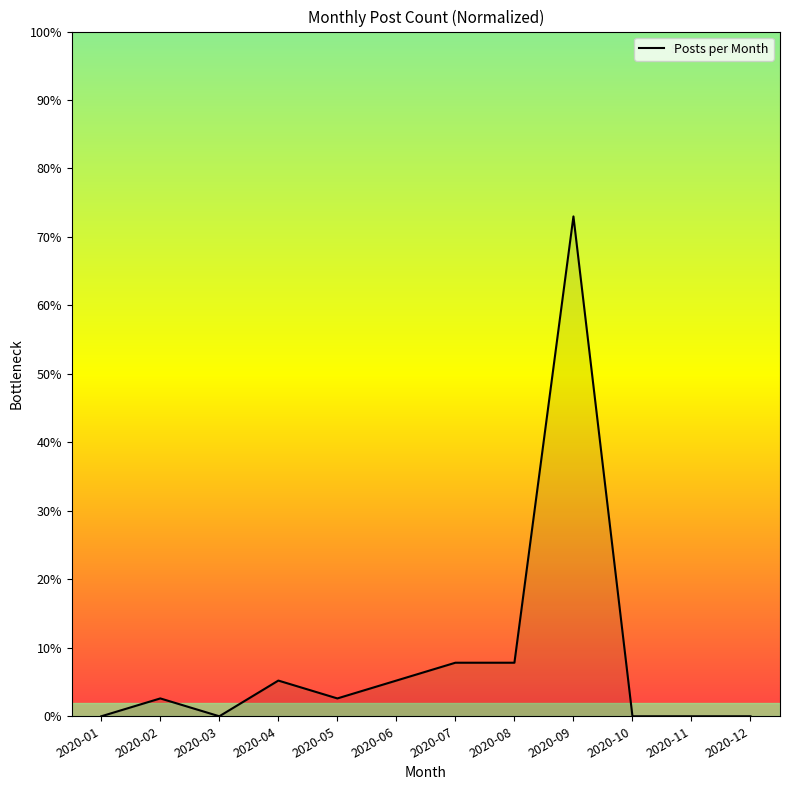

The value at 2020-04 is 9.1. True or false?

False